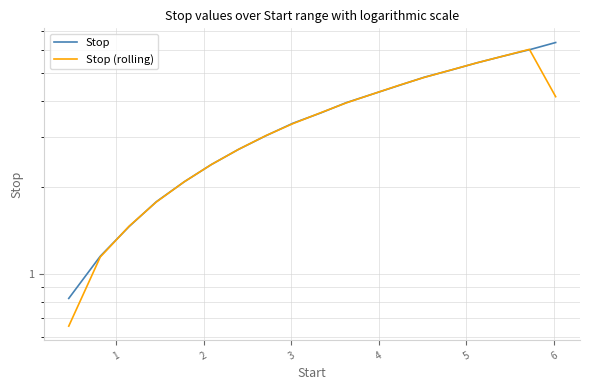

List the series in order of their overall mean, lowest first.

Stop (rolling), Stop